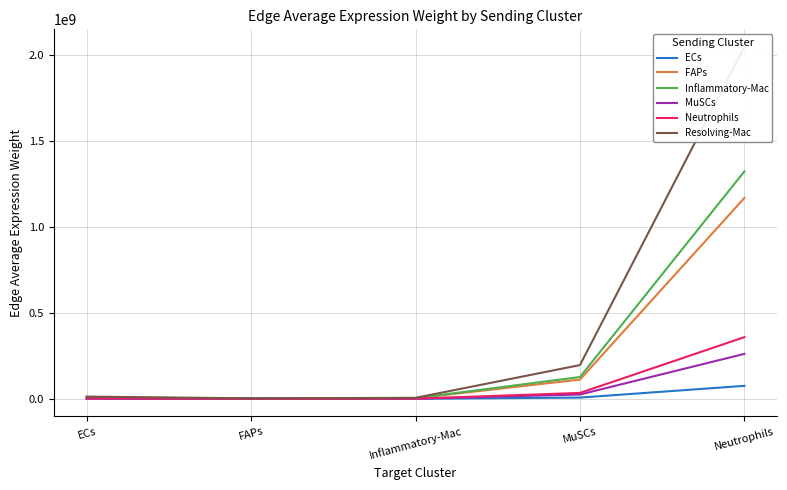

At which category is the sum across all series the highest?

Neutrophils